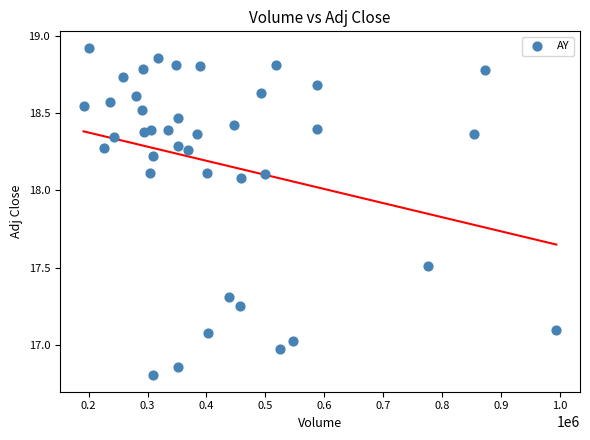

What is the range of Y values (max minus min)?

2.1